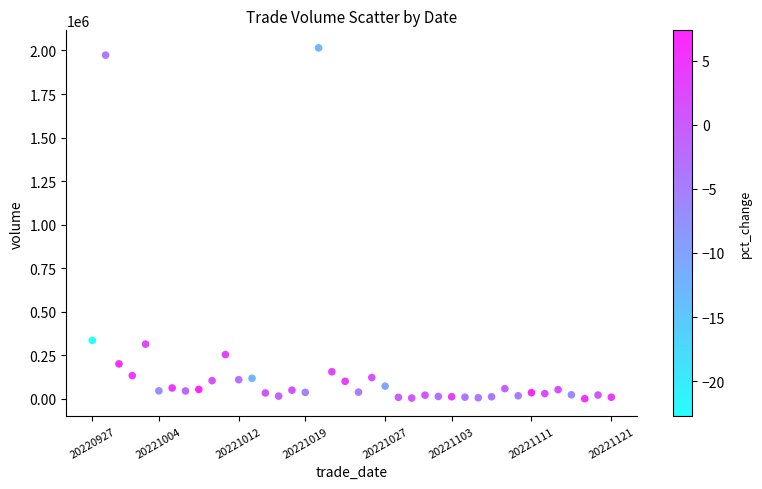

What is the range of Y values (max minus min)?

2013580